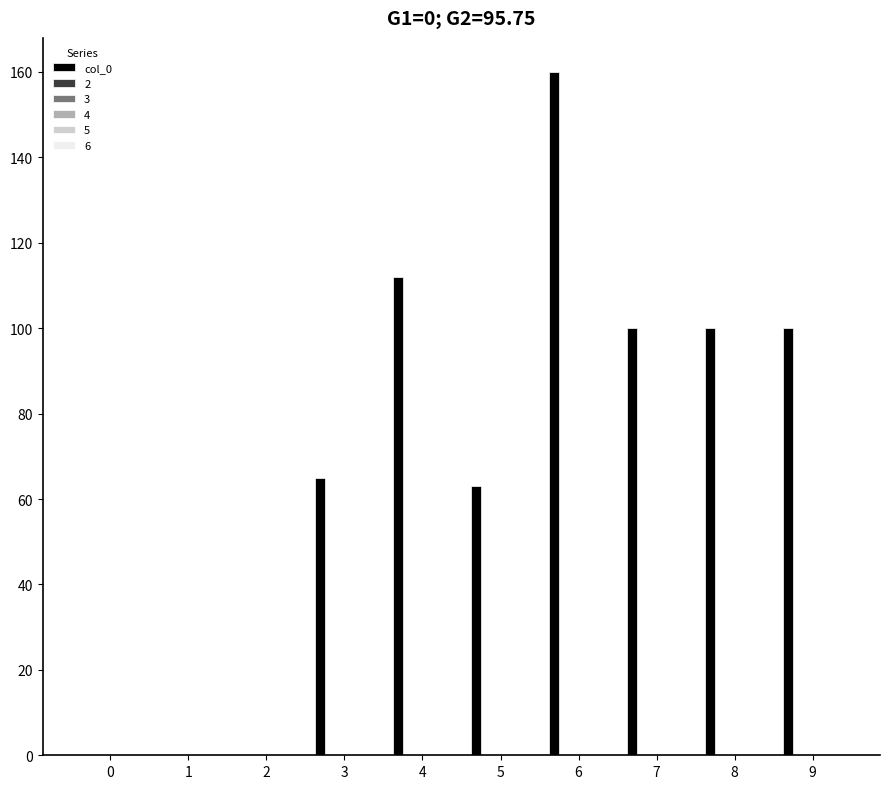

Reading left to right, extract all data points from this chart.

0	0	0	65	112	63	160	100	100	100